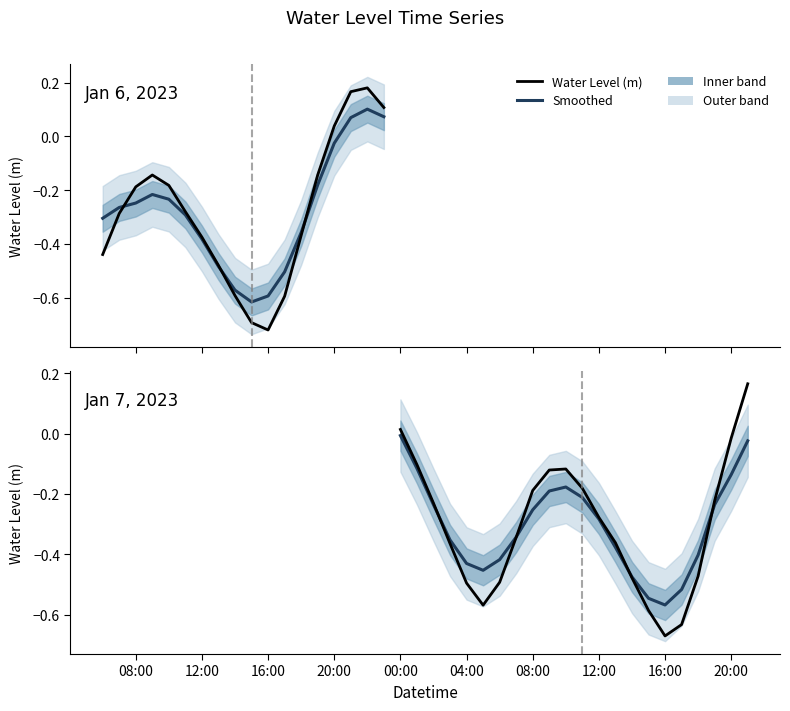

Is it true that Water Level (m) equals -0.2 at 12:00?

False